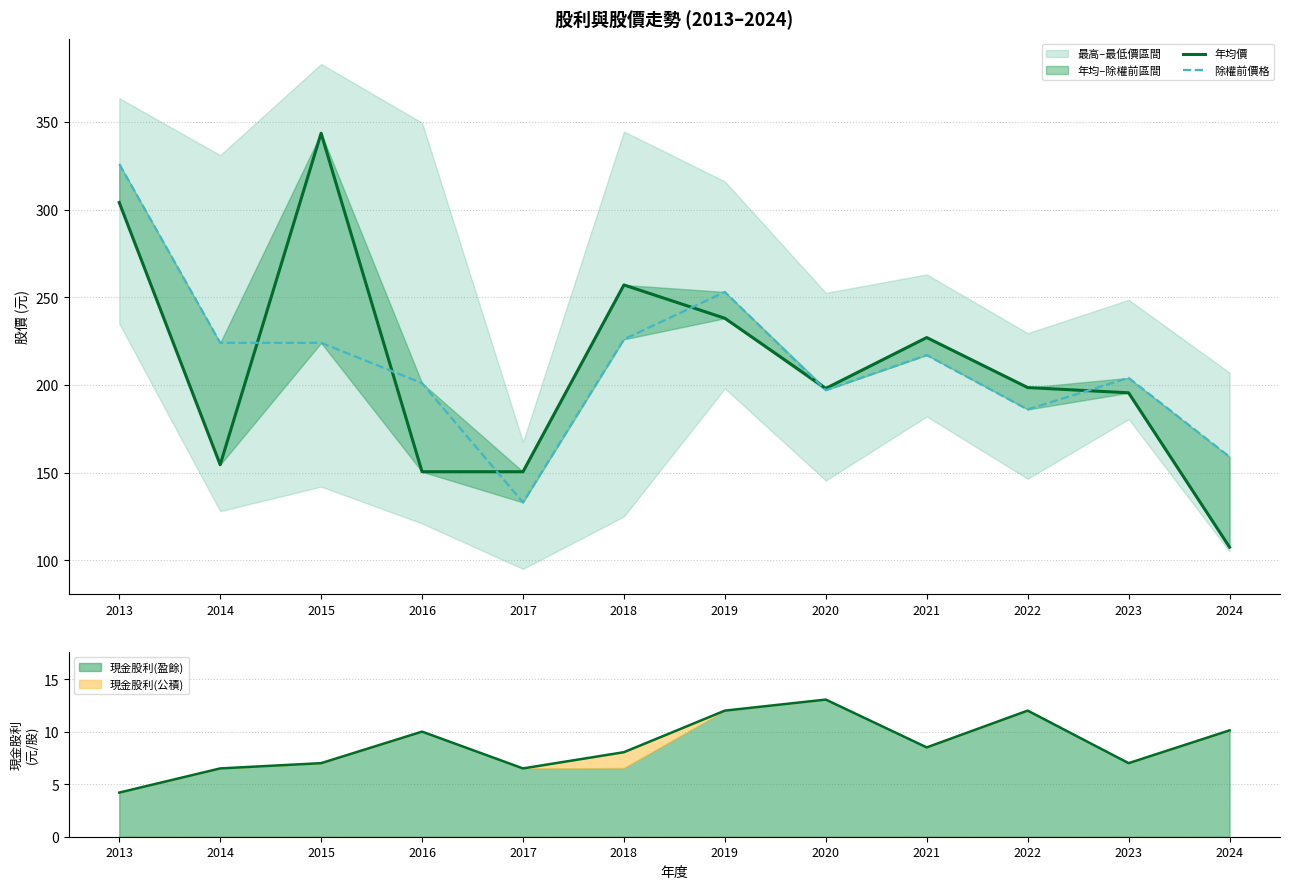

How many interior local peaks does the 年均價 series have?

3